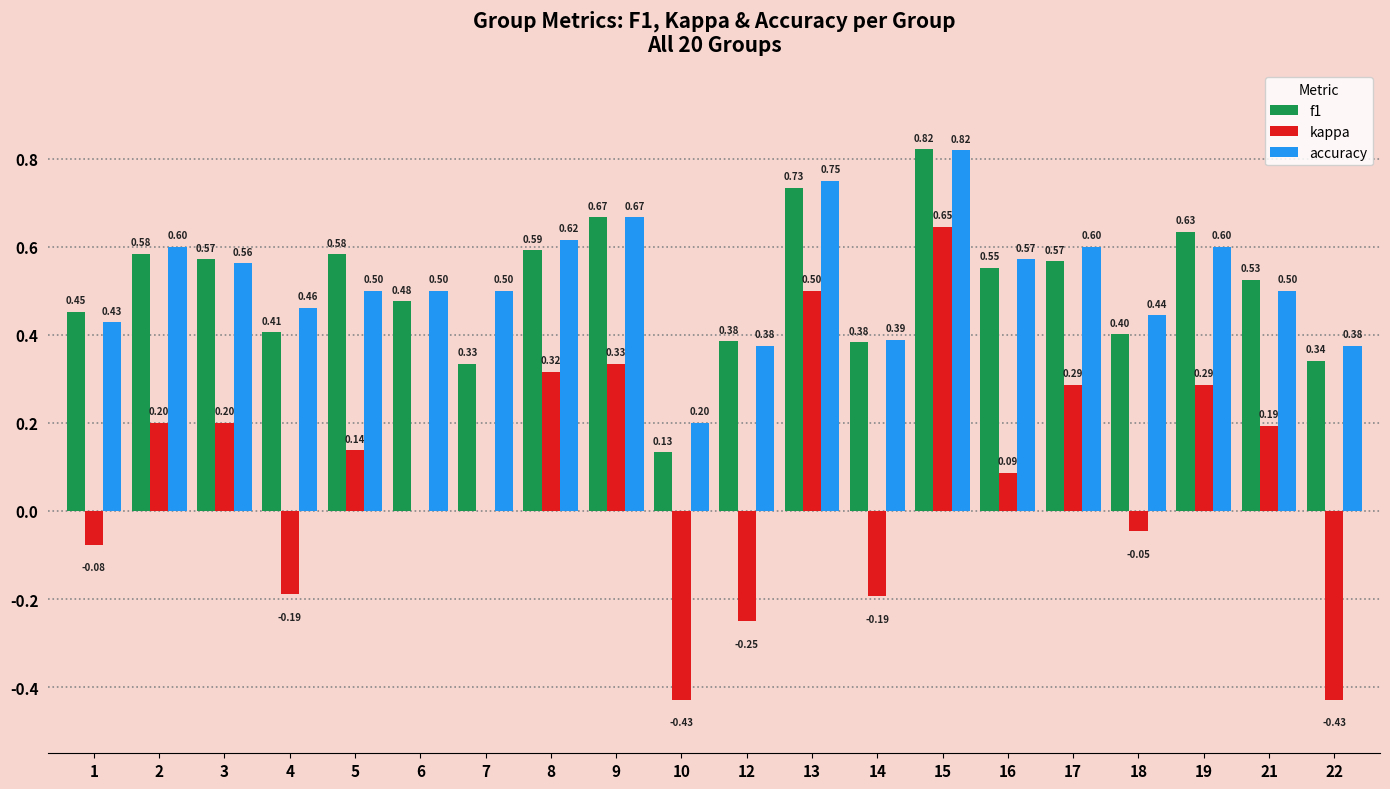

Between 10 and 12, which series saw the biggest shift?

f1